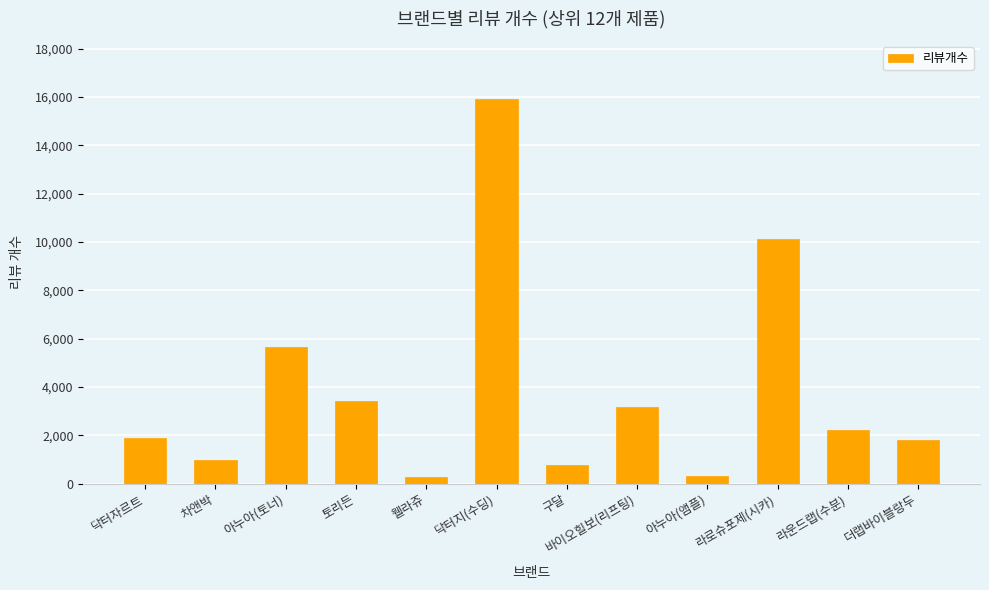

What is the average value?

3880